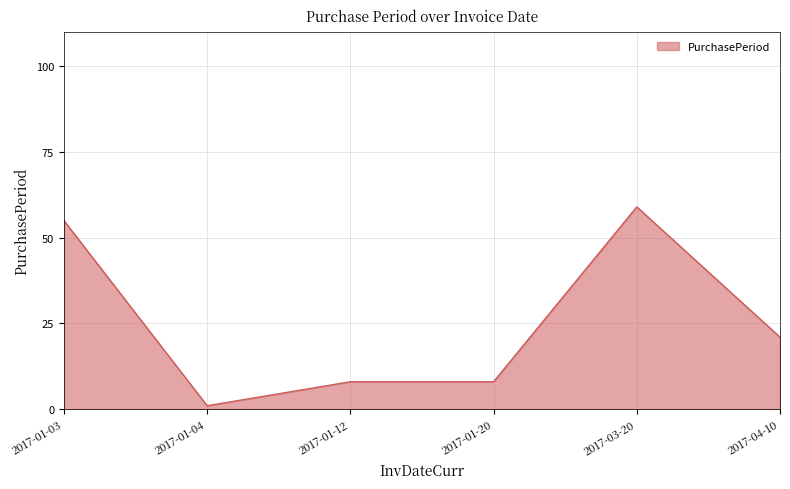

At which category does the data reach its first local valley?

2017-01-04